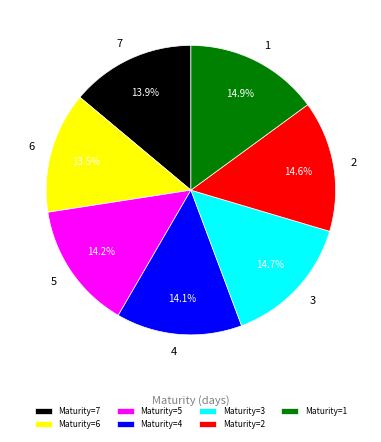

What percentage do 5 and 6 together represent?

27.7%